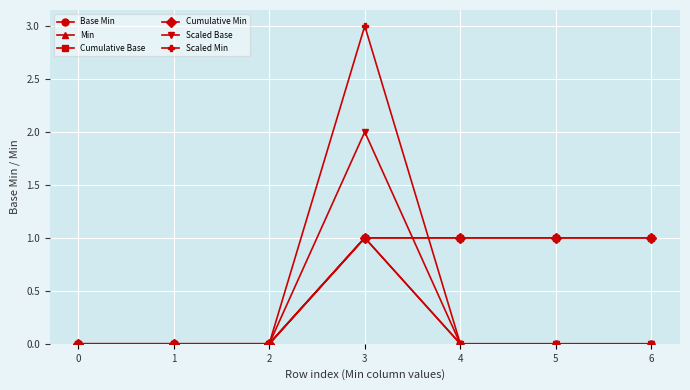

Does the chart have visible grid lines?

Yes